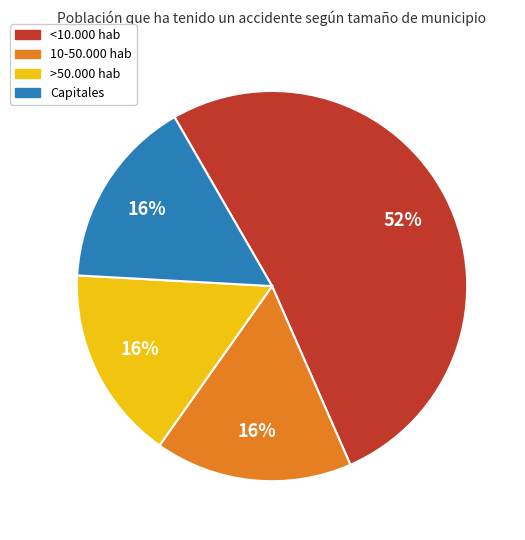

How many segments does this pie chart have?

4